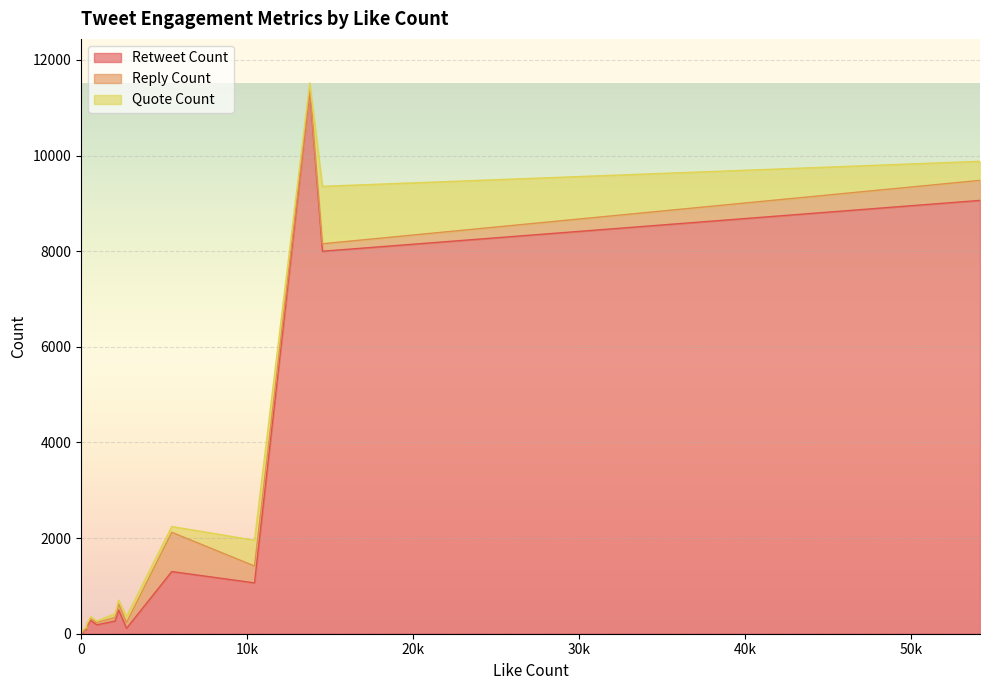

List the series in order of their peak value, highest first.

retweet_count, quote_count, reply_count